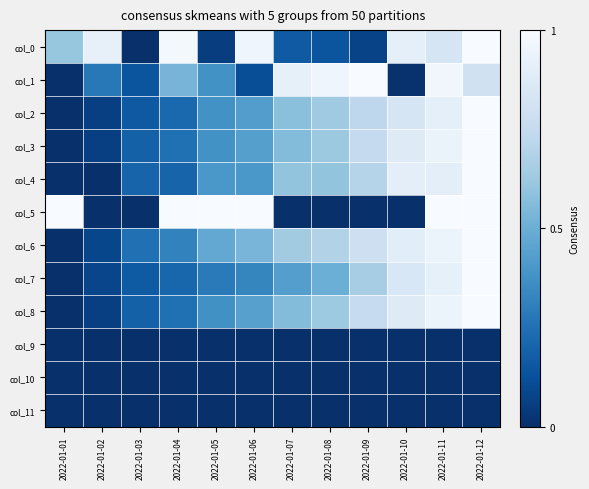

Reading right to left, transcribe all the data shown in this chart.

col_0: 2022-01-12=1.0	2022-01-11=0.8	2022-01-10=0.9	2022-01-09=0.1	2022-01-08=0.1	2022-01-07=0.2	2022-01-06=1.0	2022-01-05=0.1	2022-01-04=1.0	2022-01-03=0.0	2022-01-02=0.9	2022-01-01=0.6
col_1: 2022-01-12=0.8	2022-01-11=1.0	2022-01-10=0.0	2022-01-09=1.0	2022-01-08=1.0	2022-01-07=0.9	2022-01-06=0.1	2022-01-05=0.4	2022-01-04=0.5	2022-01-03=0.1	2022-01-02=0.3	2022-01-01=0.0
col_2: 2022-01-12=1.0	2022-01-11=0.9	2022-01-10=0.8	2022-01-09=0.7	2022-01-08=0.6	2022-01-07=0.6	2022-01-06=0.4	2022-01-05=0.4	2022-01-04=0.2	2022-01-03=0.2	2022-01-02=0.1	2022-01-01=0.0
col_3: 2022-01-12=1.0	2022-01-11=0.9	2022-01-10=0.9	2022-01-09=0.7	2022-01-08=0.6	2022-01-07=0.6	2022-01-06=0.4	2022-01-05=0.4	2022-01-04=0.2	2022-01-03=0.2	2022-01-02=0.1	2022-01-01=0.0
col_4: 2022-01-12=1.0	2022-01-11=0.9	2022-01-10=0.9	2022-01-09=0.7	2022-01-08=0.6	2022-01-07=0.6	2022-01-06=0.4	2022-01-05=0.4	2022-01-04=0.2	2022-01-03=0.2	2022-01-02=0.0	2022-01-01=0.0
col_5: 2022-01-12=1.0	2022-01-11=1.0	2022-01-10=0.0	2022-01-09=0.0	2022-01-08=0.0	2022-01-07=0.0	2022-01-06=1.0	2022-01-05=1.0	2022-01-04=1.0	2022-01-03=0.0	2022-01-02=0.0	2022-01-01=1.0
col_6: 2022-01-12=1.0	2022-01-11=0.9	2022-01-10=0.9	2022-01-09=0.8	2022-01-08=0.7	2022-01-07=0.6	2022-01-06=0.5	2022-01-05=0.5	2022-01-04=0.3	2022-01-03=0.2	2022-01-02=0.1	2022-01-01=0.0
col_7: 2022-01-12=1.0	2022-01-11=0.9	2022-01-10=0.8	2022-01-09=0.6	2022-01-08=0.5	2022-01-07=0.4	2022-01-06=0.3	2022-01-05=0.3	2022-01-04=0.2	2022-01-03=0.2	2022-01-02=0.1	2022-01-01=0.0
col_8: 2022-01-12=1.0	2022-01-11=0.9	2022-01-10=0.9	2022-01-09=0.8	2022-01-08=0.6	2022-01-07=0.6	2022-01-06=0.4	2022-01-05=0.4	2022-01-04=0.2	2022-01-03=0.2	2022-01-02=0.1	2022-01-01=0.0
col_9: 2022-01-12=0.0	2022-01-11=0.0	2022-01-10=0.0	2022-01-09=0.0	2022-01-08=0.0	2022-01-07=0.0	2022-01-06=0.0	2022-01-05=0.0	2022-01-04=0.0	2022-01-03=0.0	2022-01-02=0.0	2022-01-01=0.0
col_10: 2022-01-12=0.0	2022-01-11=0.0	2022-01-10=0.0	2022-01-09=0.0	2022-01-08=0.0	2022-01-07=0.0	2022-01-06=0.0	2022-01-05=0.0	2022-01-04=0.0	2022-01-03=0.0	2022-01-02=0.0	2022-01-01=0.0
col_11: 2022-01-12=0.0	2022-01-11=0.0	2022-01-10=0.0	2022-01-09=0.0	2022-01-08=0.0	2022-01-07=0.0	2022-01-06=0.0	2022-01-05=0.0	2022-01-04=0.0	2022-01-03=0.0	2022-01-02=0.0	2022-01-01=0.0